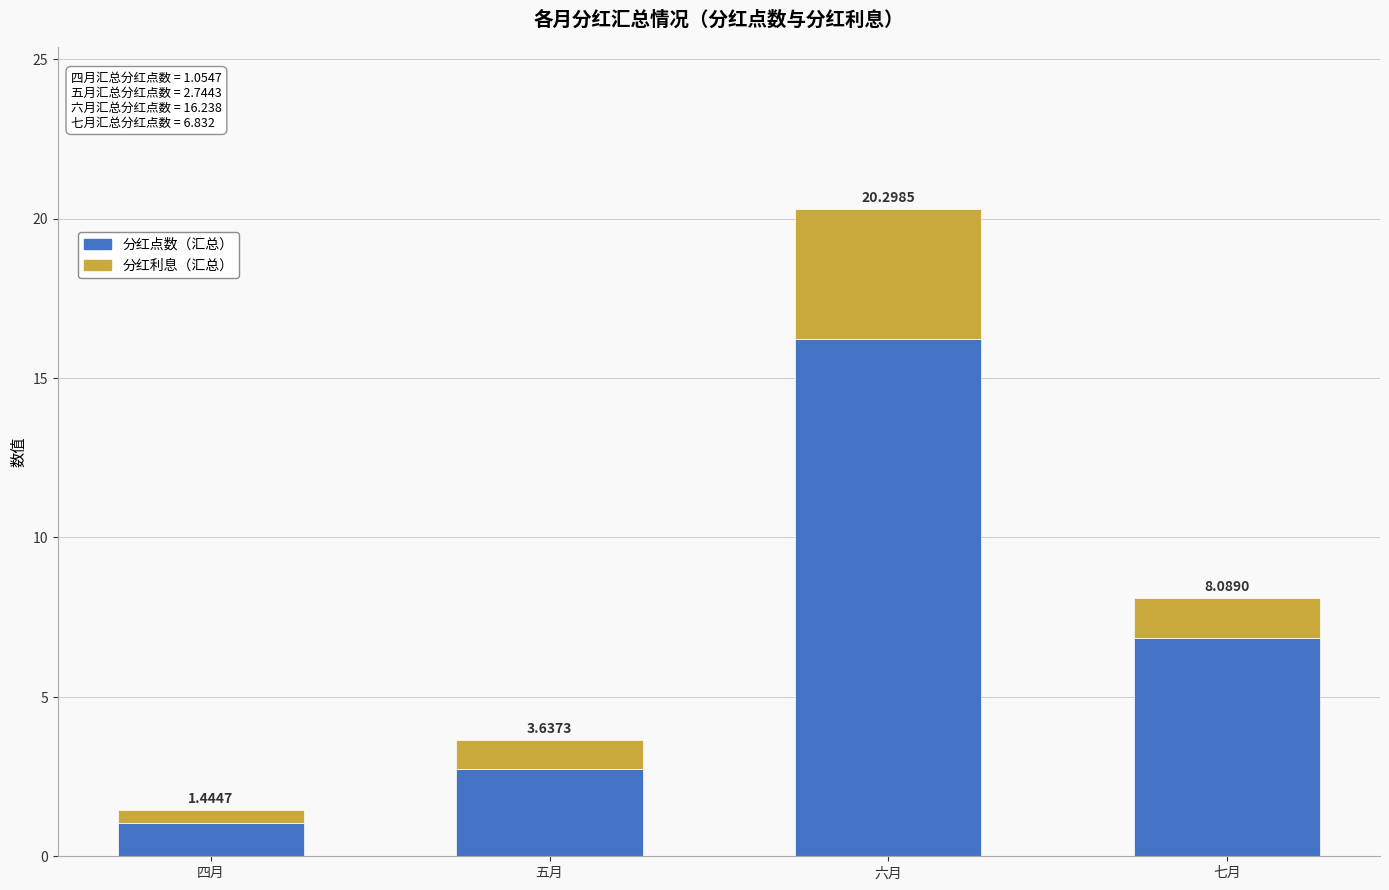

What are all the series names shown in the legend?

分红点数（汇总）, 分红利息（汇总）